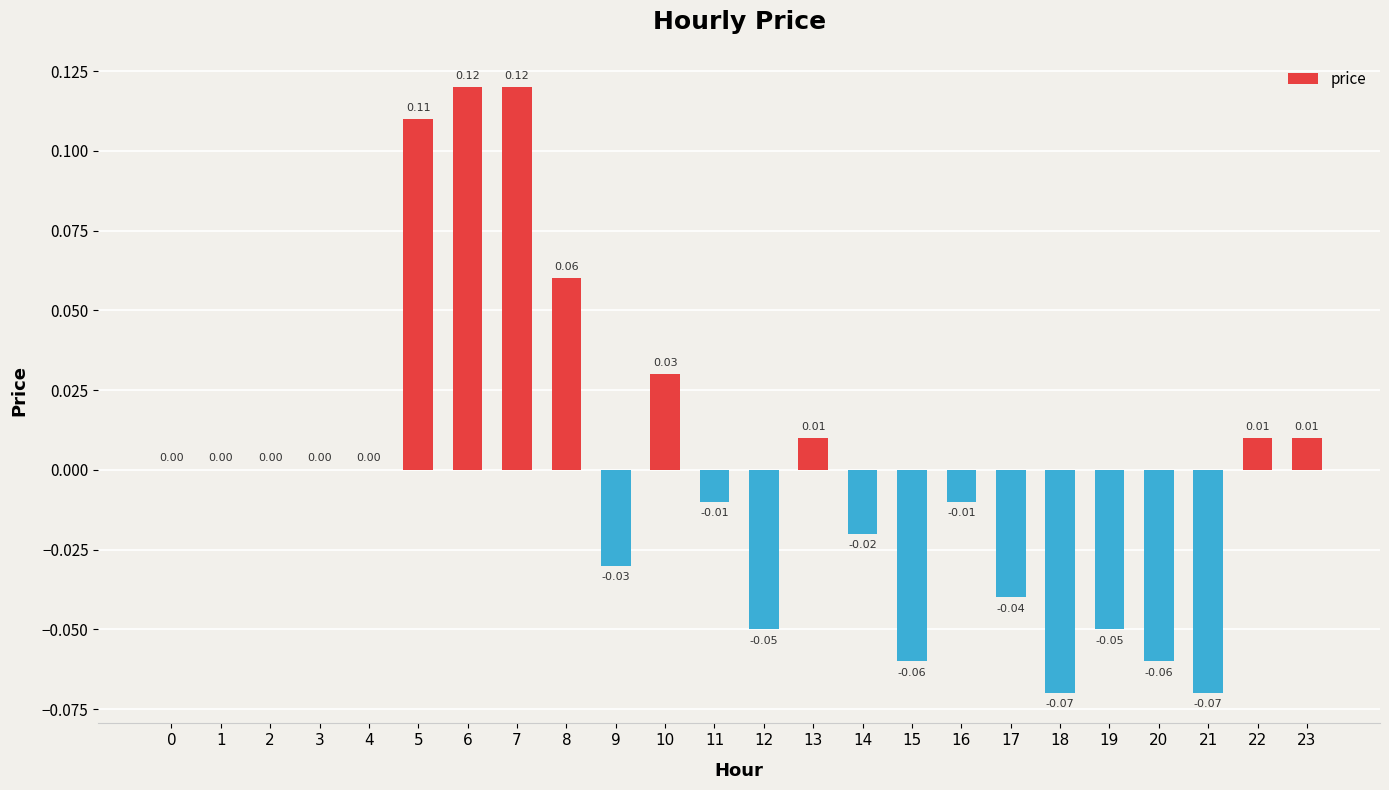

Which has a higher value, 8 or 13?

8